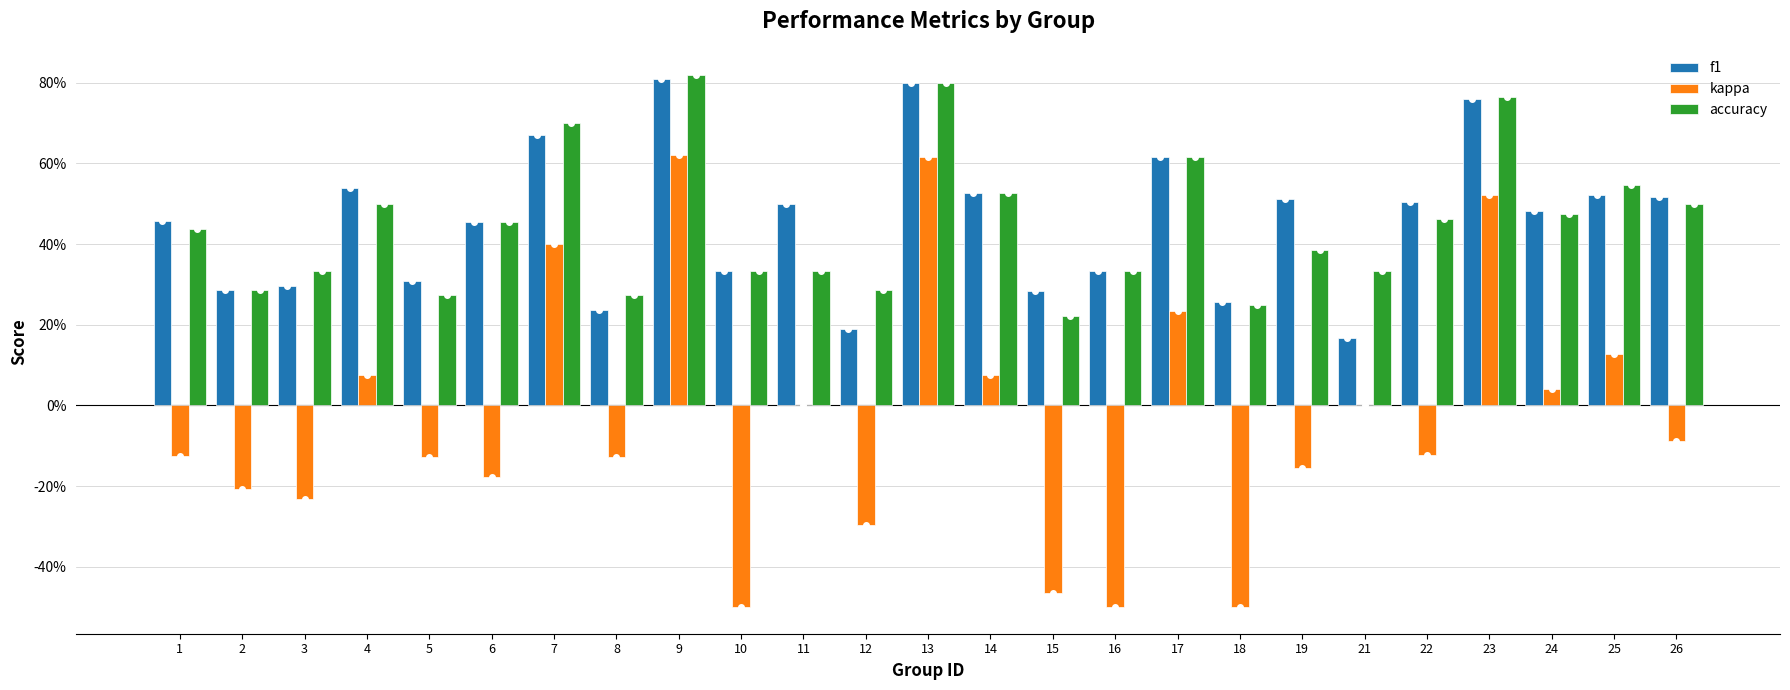

Are the bars horizontal?

No